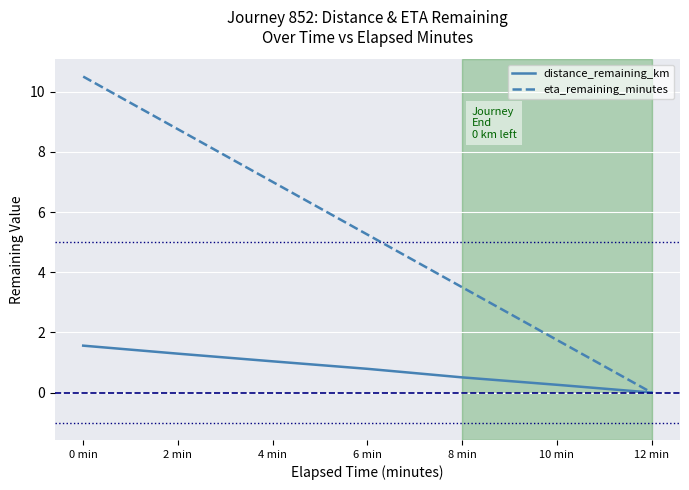

At 10 min, list the series in order from largest to smallest.

eta_remaining_minutes, distance_remaining_km